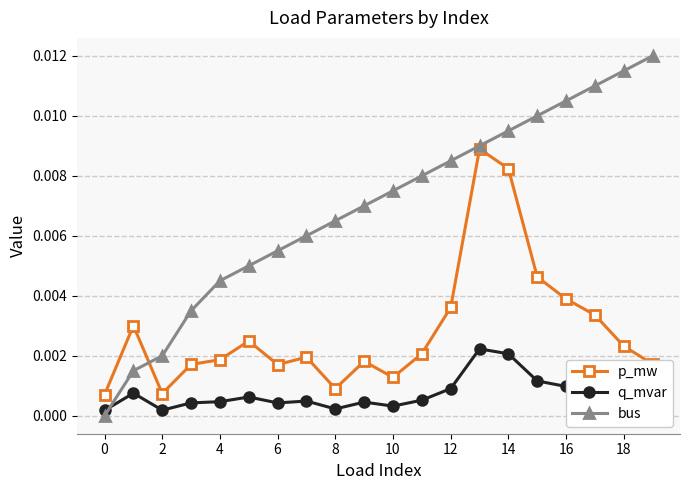

Which series has the largest range (max minus min)?

bus